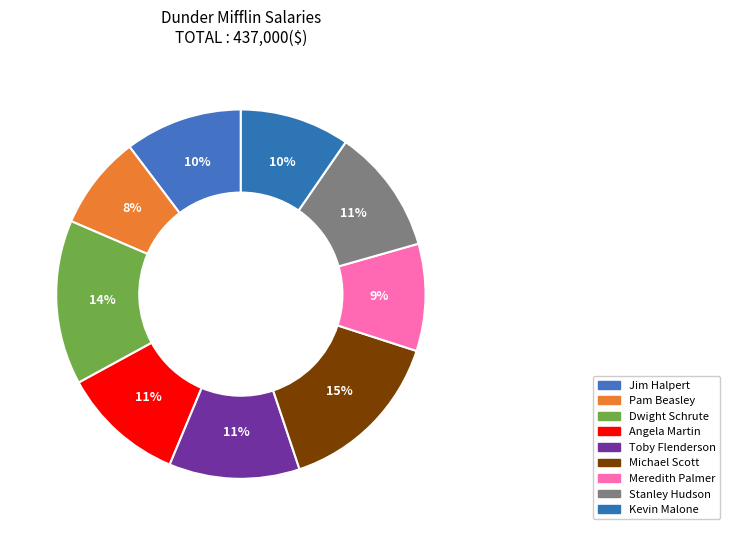

How many segments does this pie chart have?

9